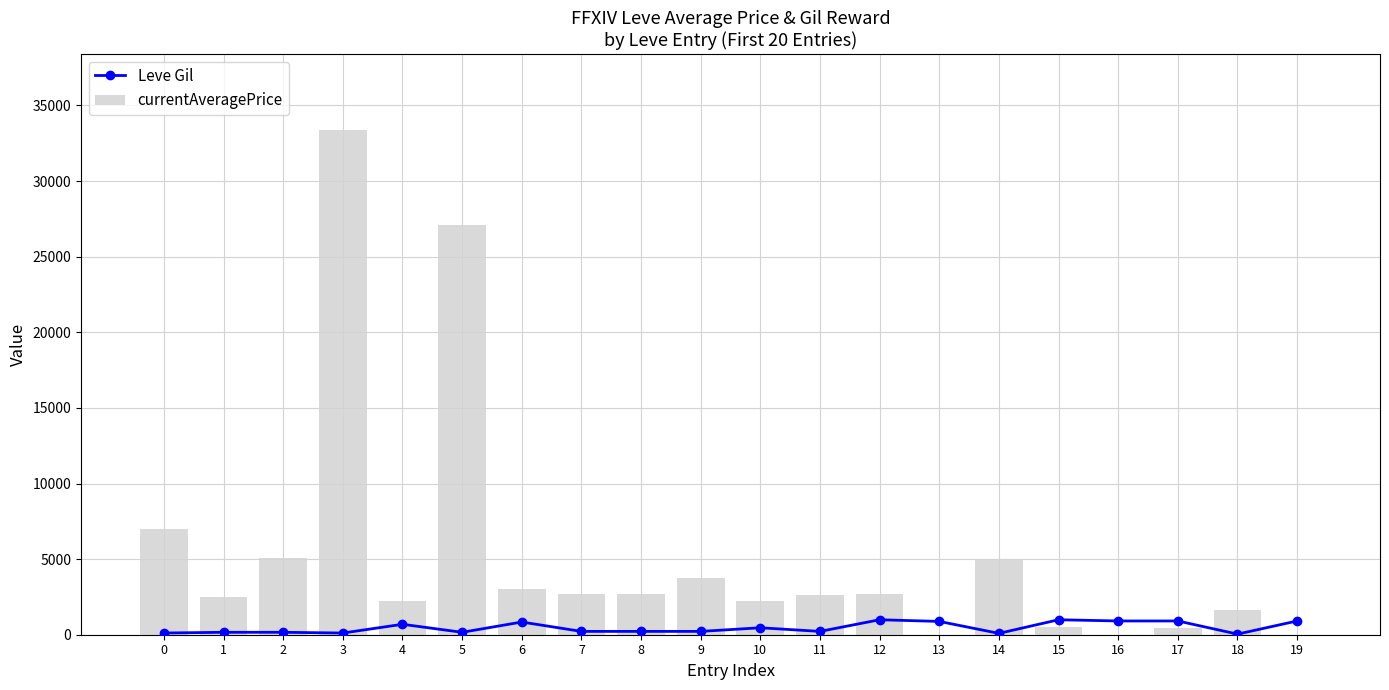

How many values in currentAveragePrice are above zero?

17